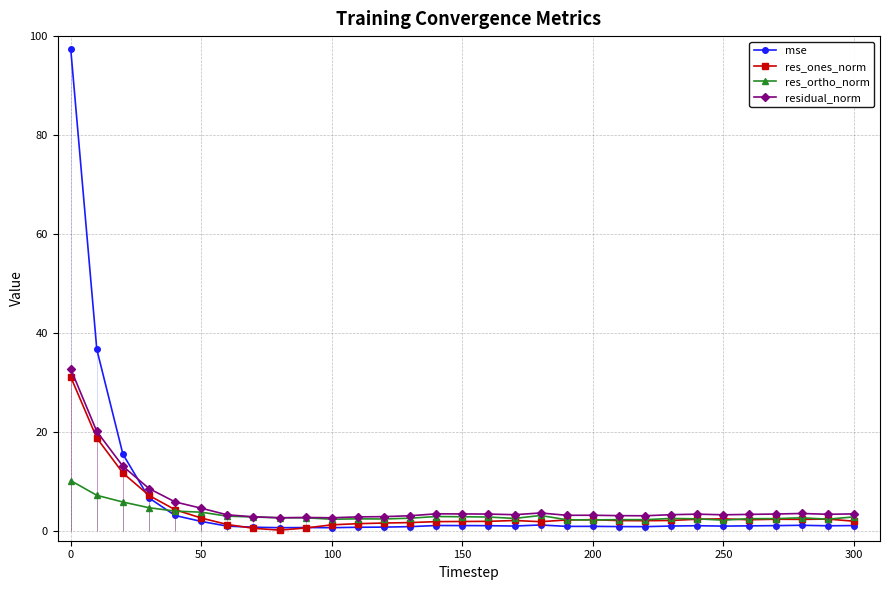

Is it true that res_ortho_norm equals 2.2 at 250?

True